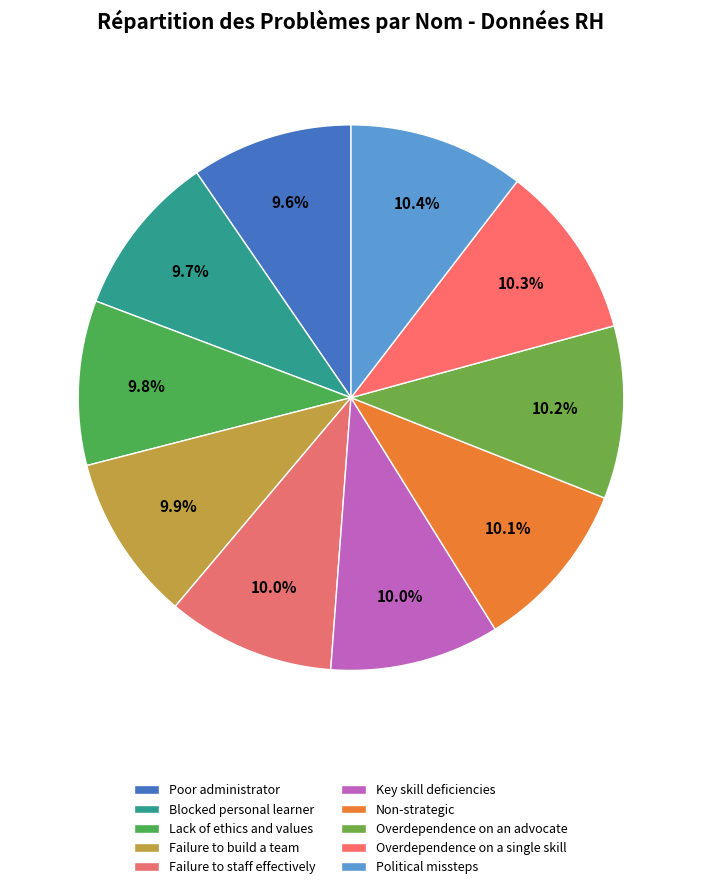

To the nearest percent, what is the combined percentage of Political missteps and Key skill deficiencies?

20%